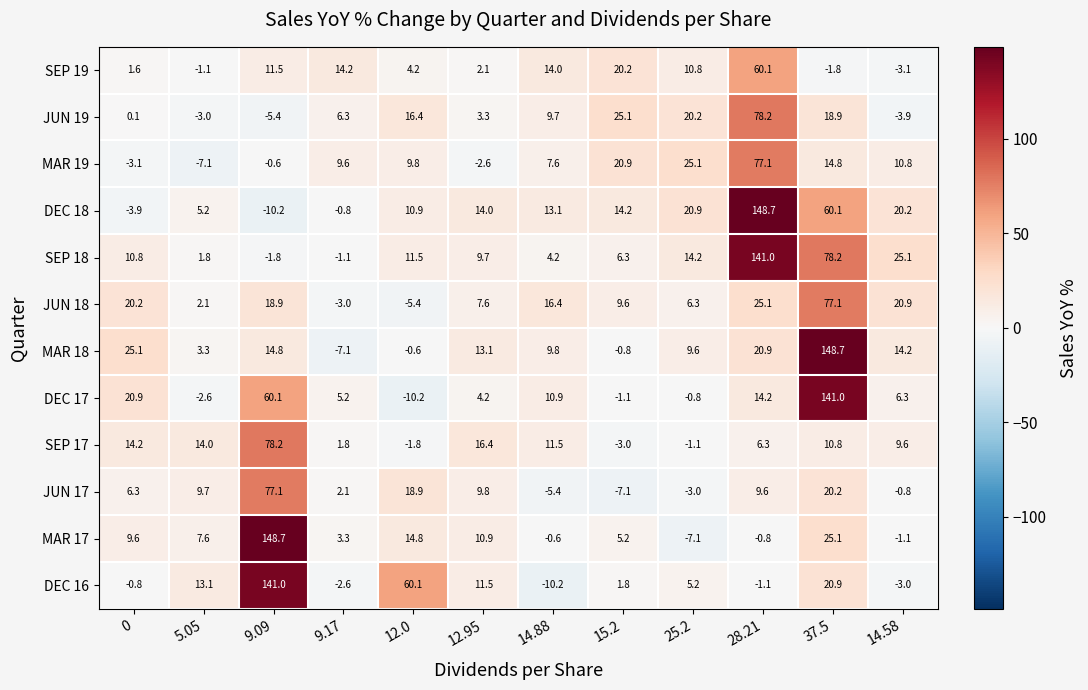

The DEC 16 series shows 60.1 at 12.0. True or false?

True